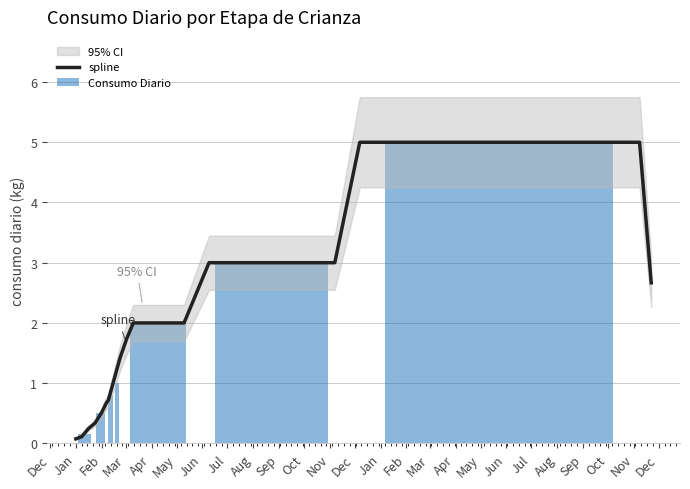

What is the label of the 5th bar from the left?

2024-02-24